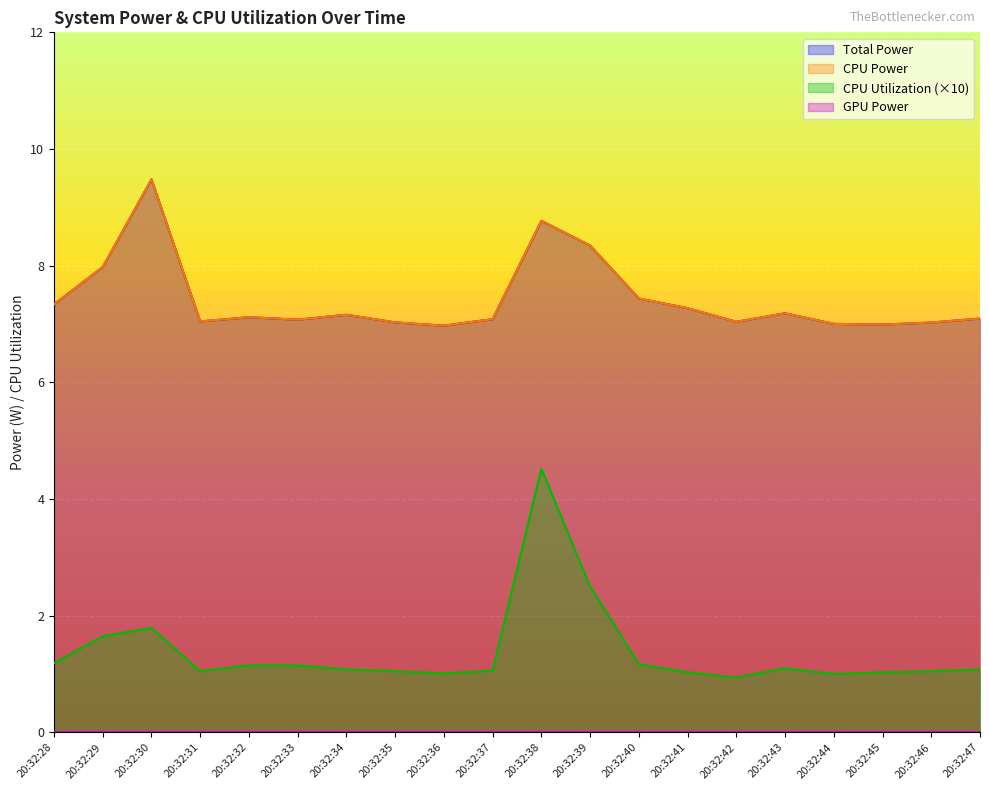

True or false: CPU Power has a value of 1.7 at 20:32:39.

False